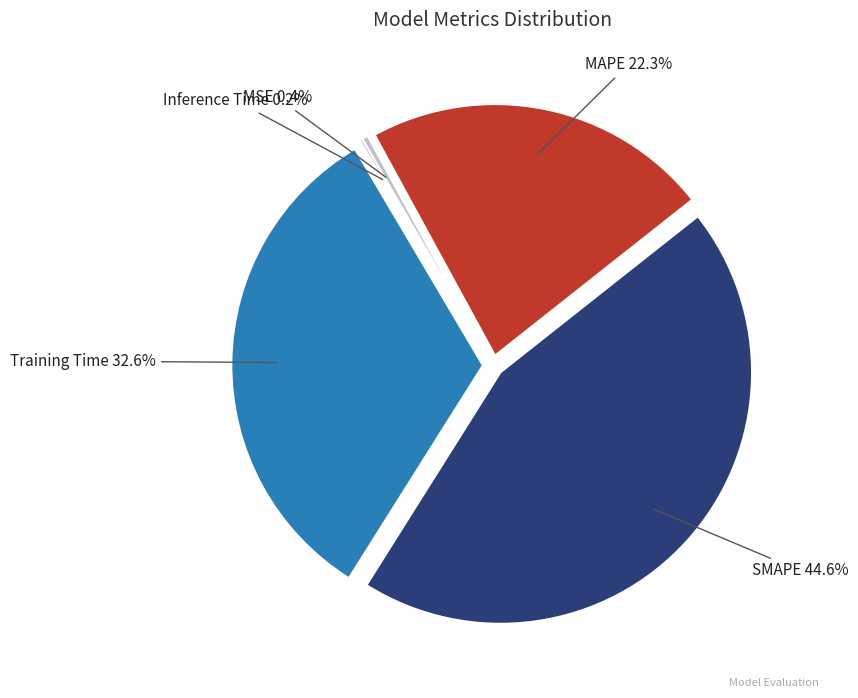

Is MSE the majority of the pie?

No